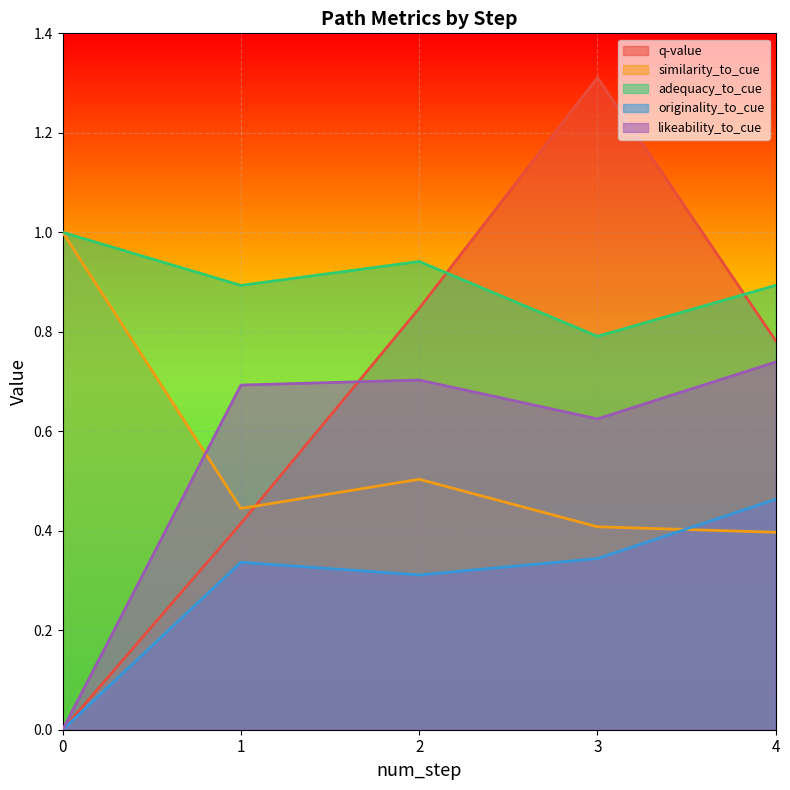

True or false: likeability_to_cue has more than 2 interior local peaks.

False